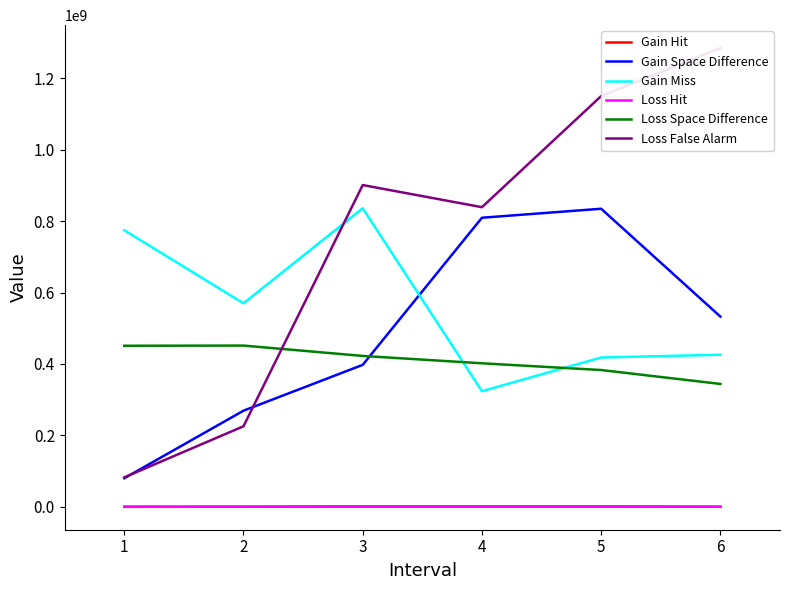

What is the difference between the second highest and second lowest values in the Gain Miss series?

356286566